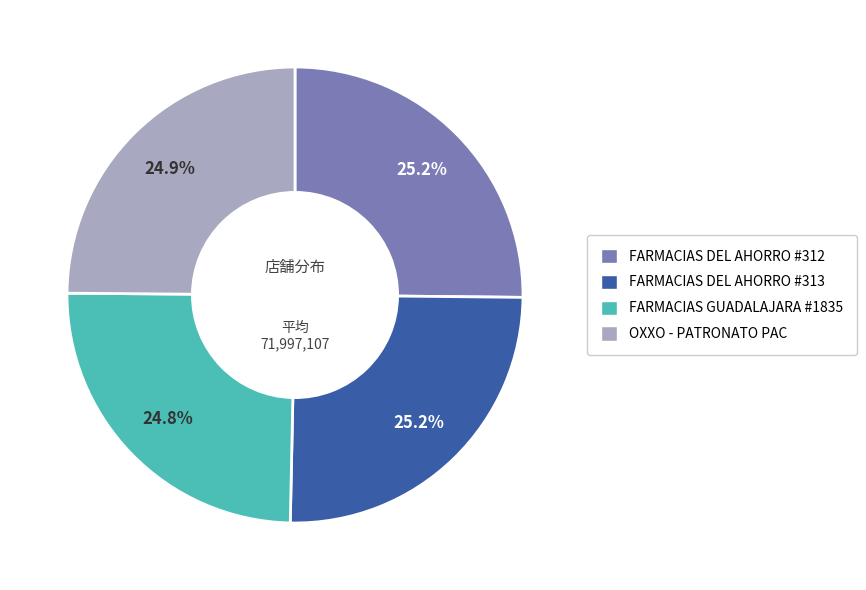

Is there any slice that represents more than half of the pie?

No